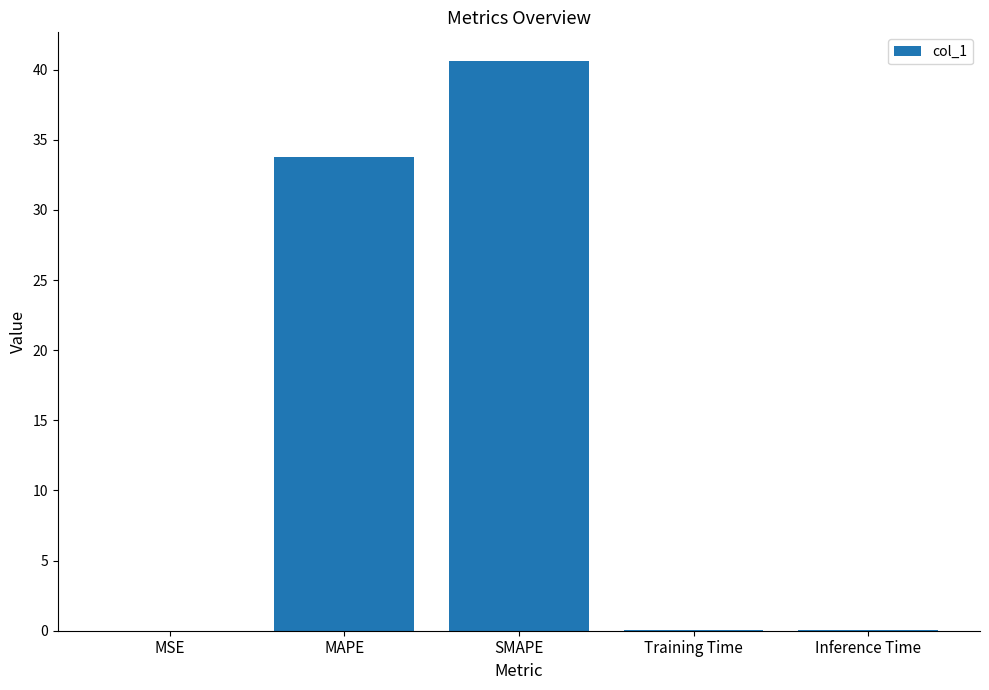

At which category does the chart reach its peak across all series?

SMAPE